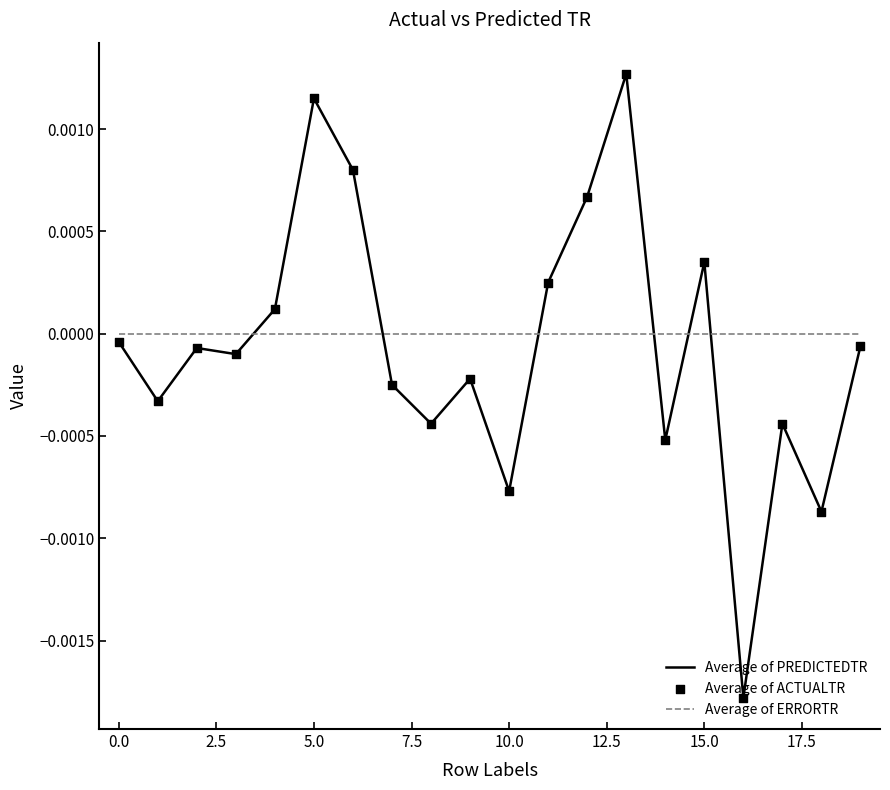

Rank the series by their maximum value, from lowest to highest.

Average of ERRORTR, Average of PREDICTEDTR